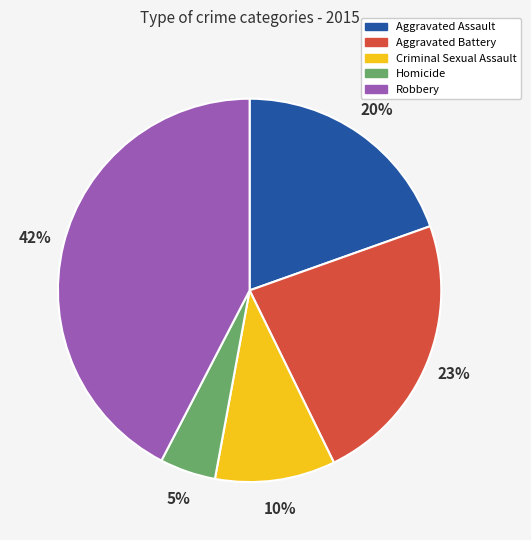

Is Aggravated Battery the majority of the pie?

No